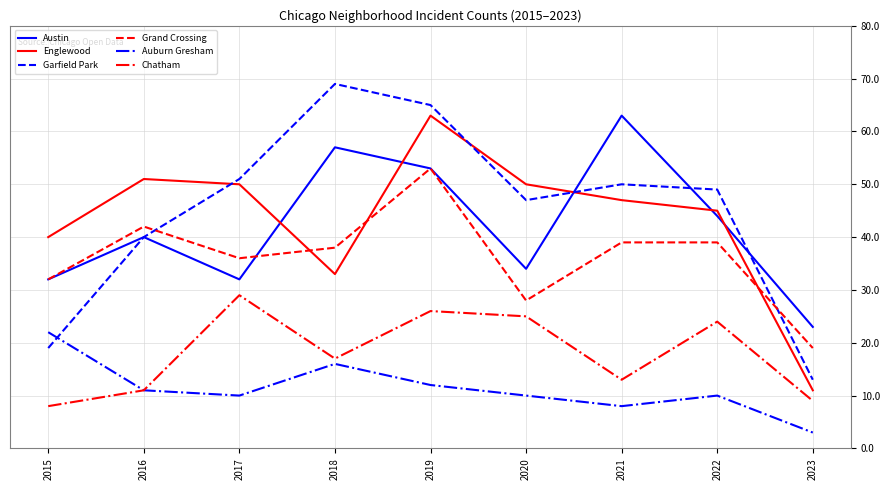

Which label corresponds to the smallest value in the chart?

2023